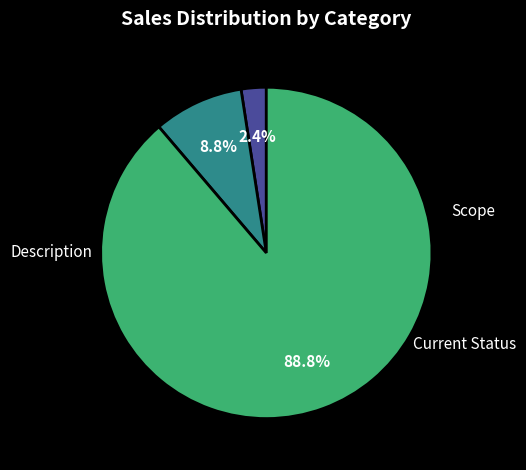

How much of the chart is everything except Scope?

97.6%